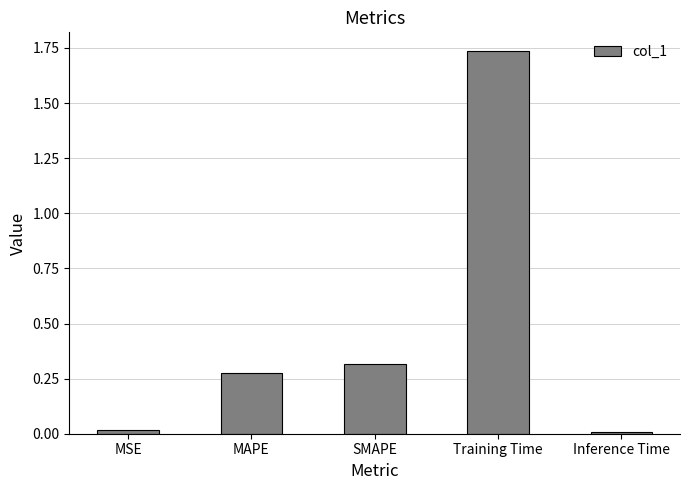

What is the label of the 4th bar from the left?

Training Time